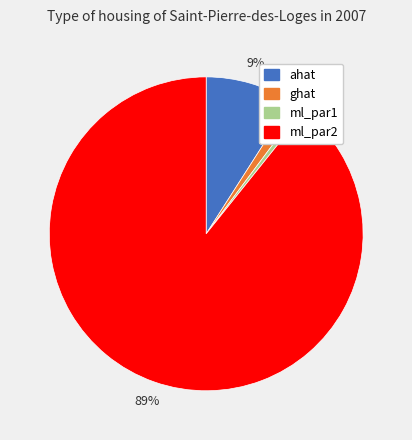

Count the number of slices in the pie.

4